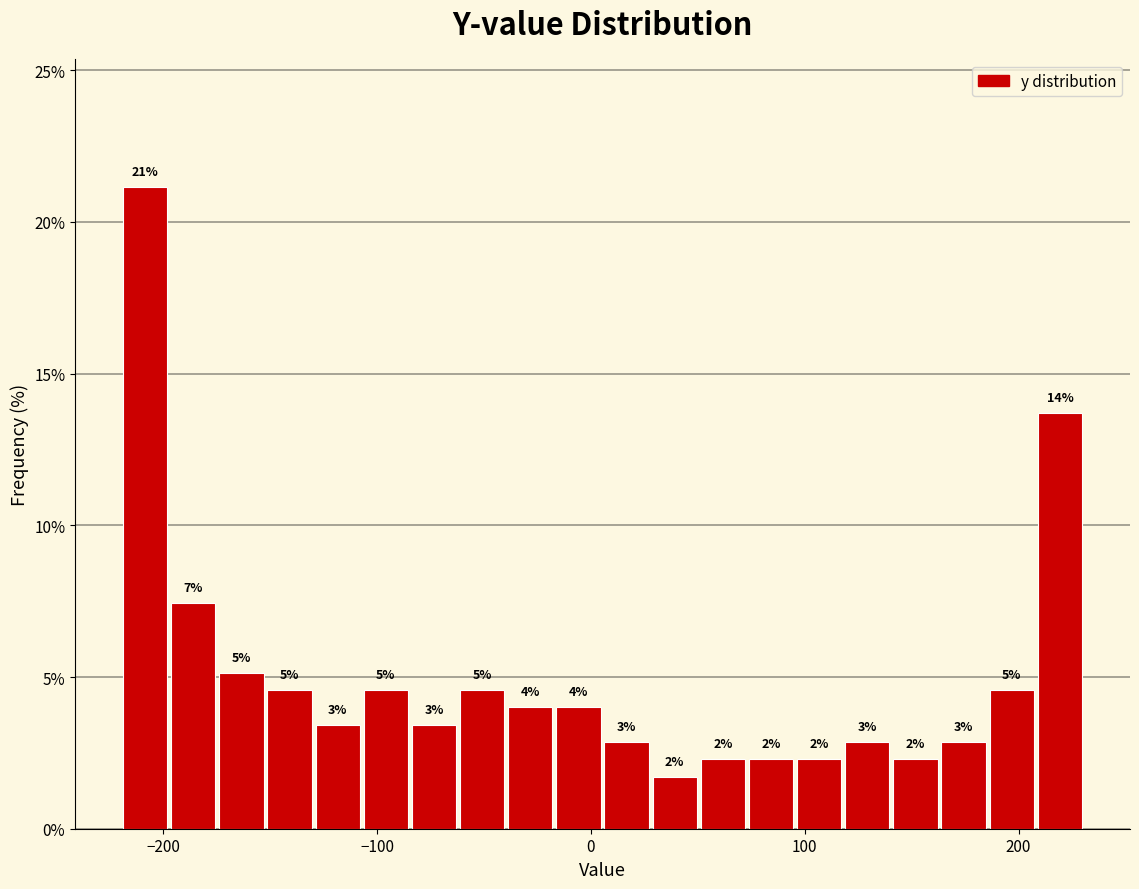

Read against the x-axis, roughly where is the centre of the tallest bar?

-210